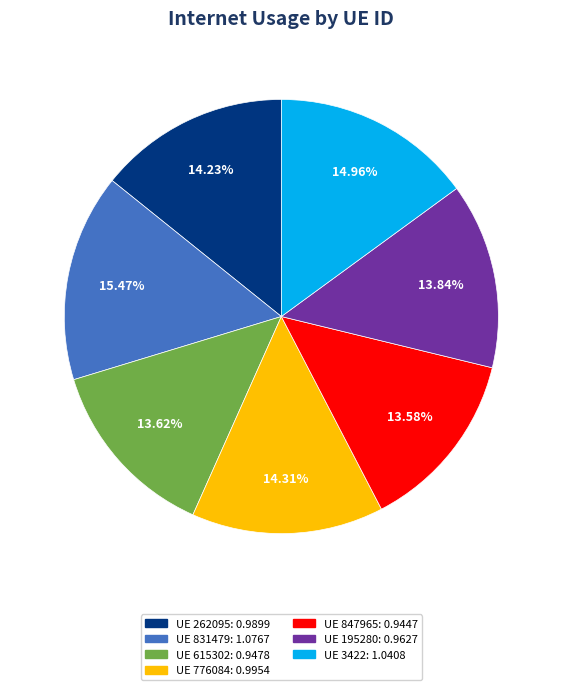

Count the number of slices in the pie.

7